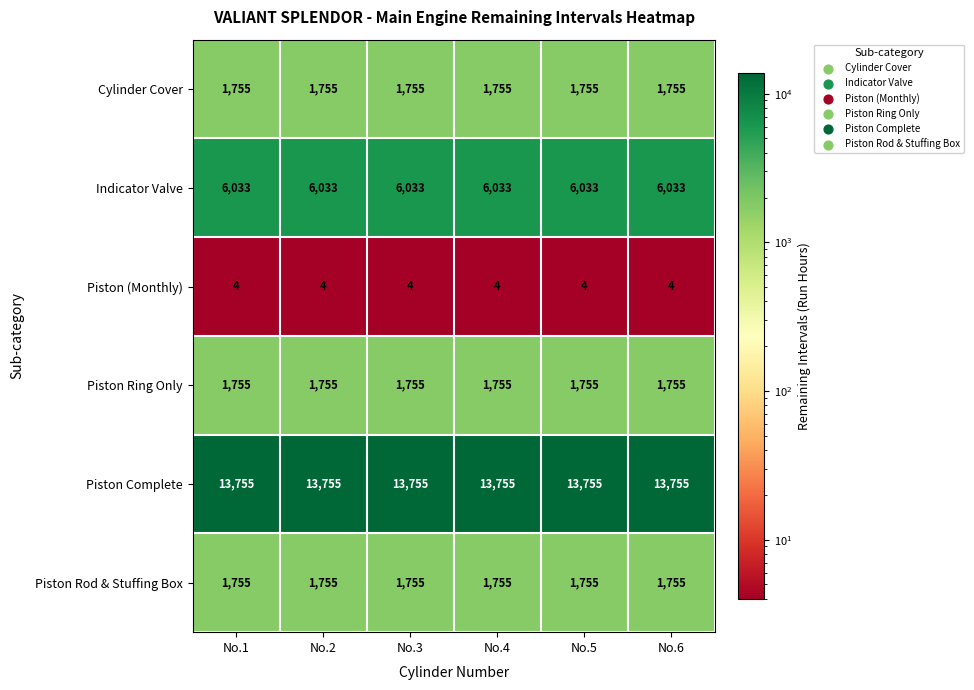

What is the smallest value displayed?

4